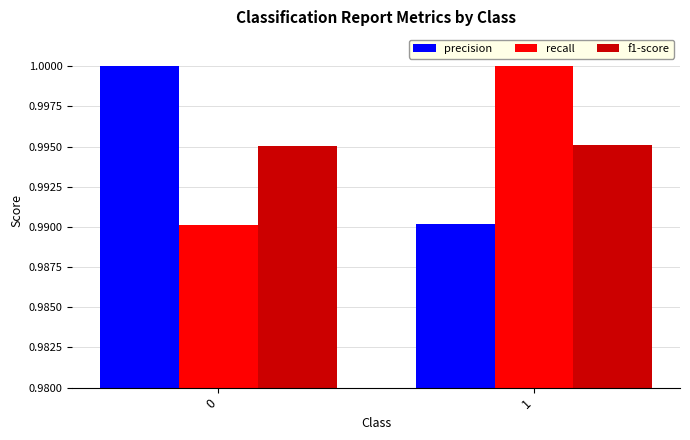

How many groups of bars are there?

2